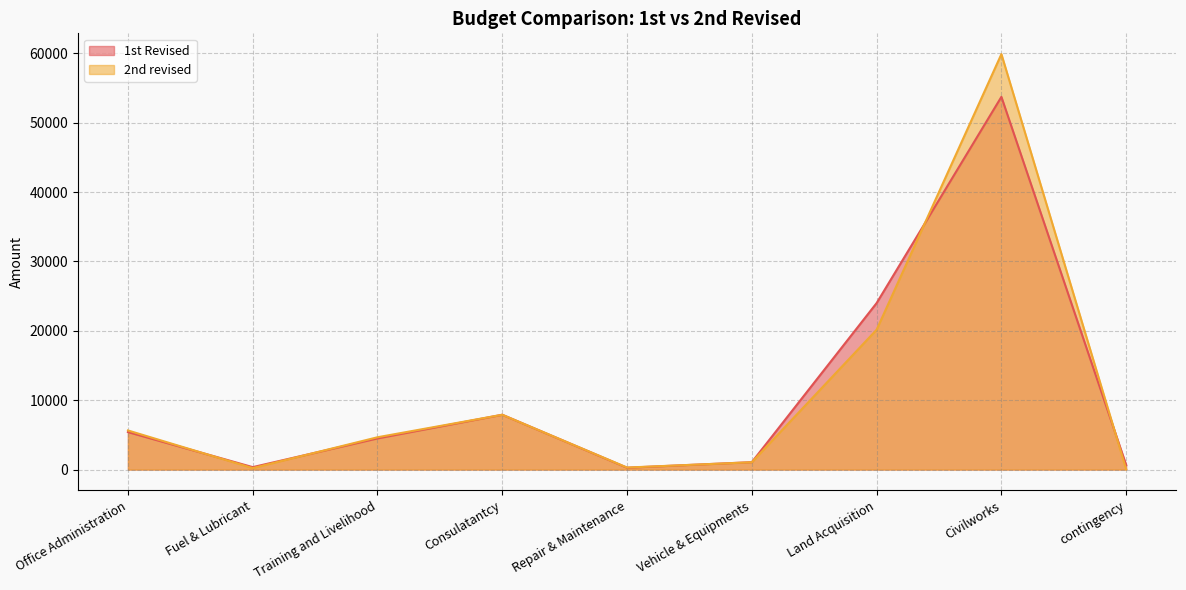

Rank the categories by 2nd revised value from highest to lowest.

Civilworks, Land Acquisition, Consulatantcy, Office Administration, Training and Livelihood, Vehicle & Equipments, Repair & Maintenance, Fuel & Lubricant, contingency